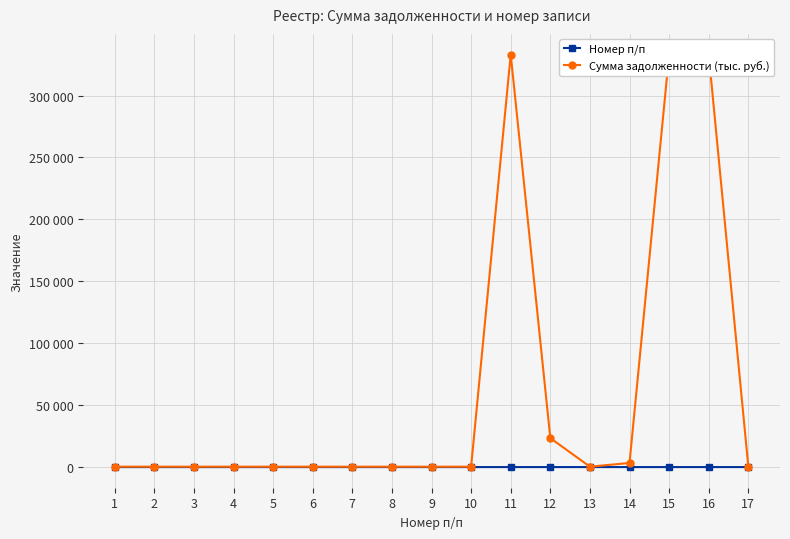

What is the total value across all series at 14?

3346